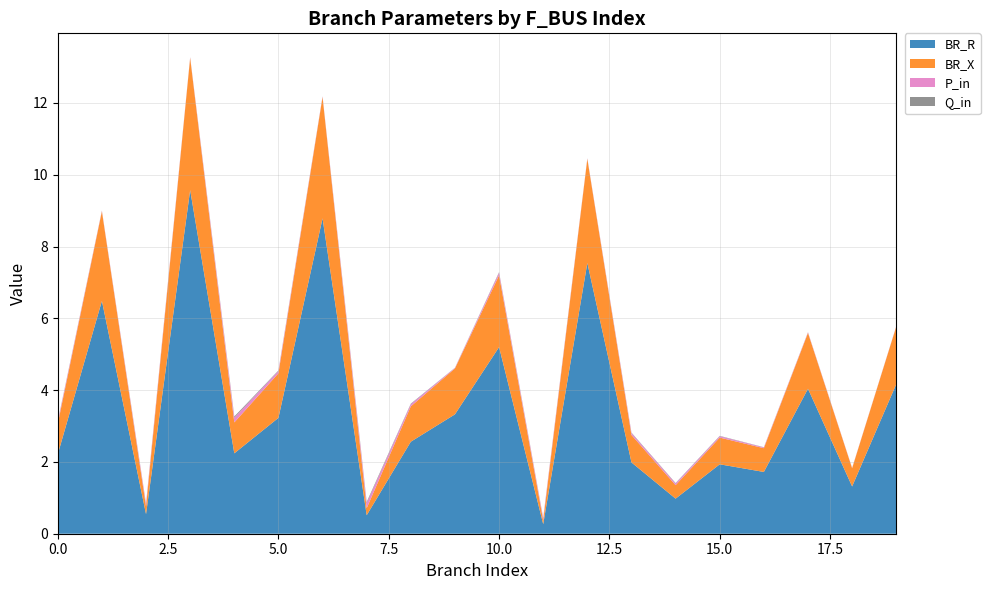

Reading left to right, what are all the values shown in this chart?

BR_R: 2.2	6.5	0.5	9.6	2.2	3.2	8.8	0.5	2.6	3.3	5.2	0.3	7.5	2.0	1.0	1.9	1.7	4.0	1.3	4.2
BR_X: 0.9	2.5	0.2	3.7	0.9	1.2	3.4	0.2	1.0	1.3	2.0	0.1	2.9	0.8	0.4	0.7	0.7	1.6	0.5	1.6
P_in: 0.1	0.0	0.1	0.0	0.1	0.1	0.0	0.1	0.1	0.0	0.1	0.1	0.0	0.1	0.0	0.0	0.0	0.0	0.0	0.0
Q_in: 0.0	0.0	0.0	0.0	0.0	0.0	0.0	0.0	0.0	0.0	0.0	0.0	0.0	0.0	0.0	0.0	0.0	0.0	0.0	0.0